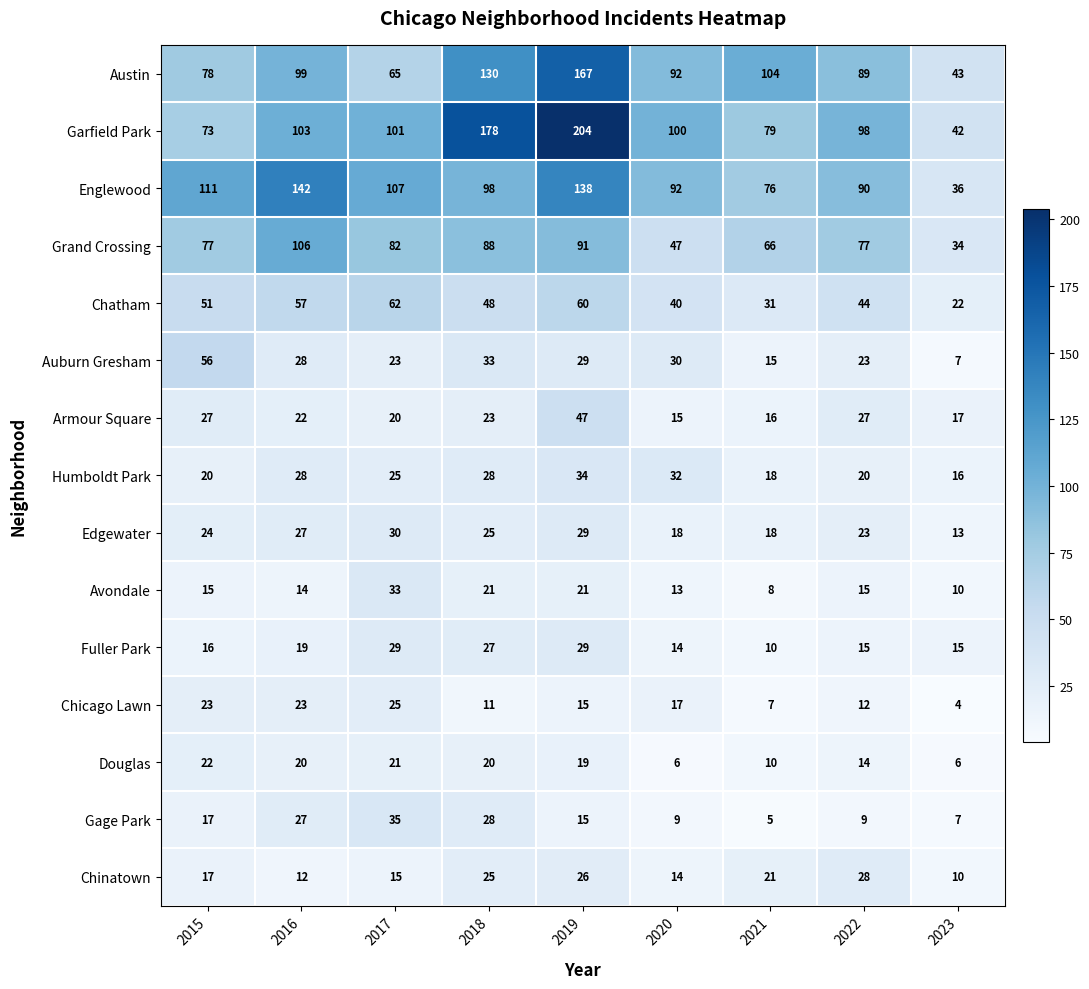

Read the Grand Crossing value at 2023, to the nearest 10.

30